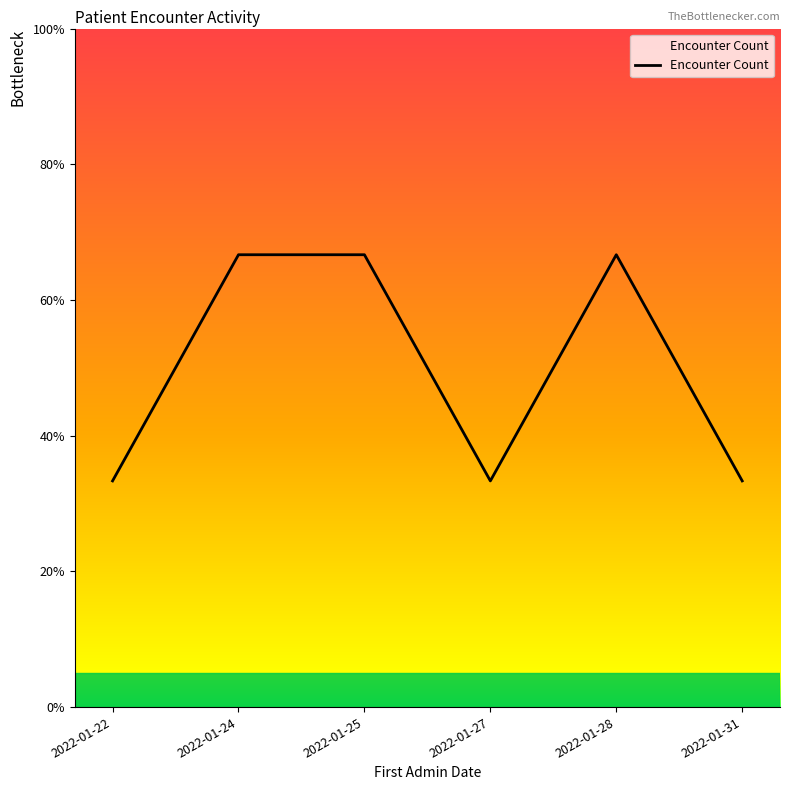

Is this an area chart (filled region under the line)?

Yes